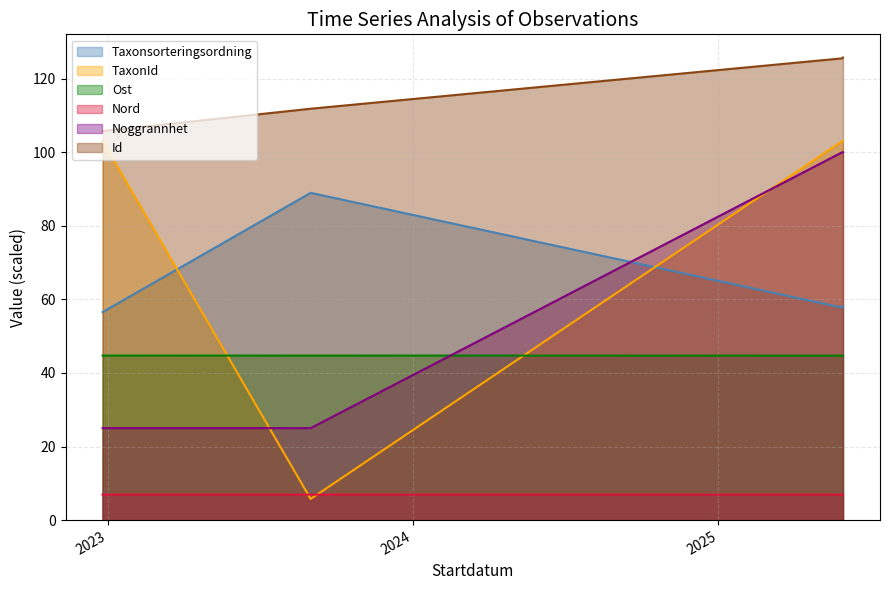

What is the label of the 1st point from the right?

2025-05-29